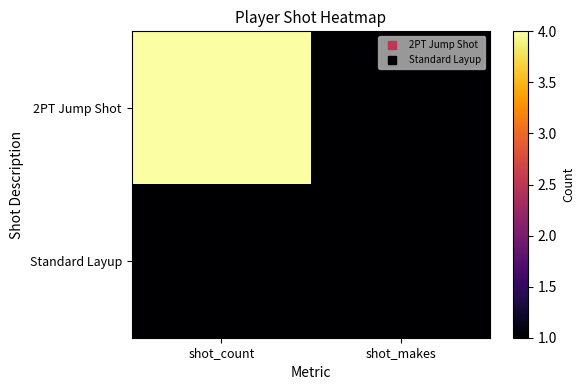

Which label corresponds to the largest value in the chart?

shot_count